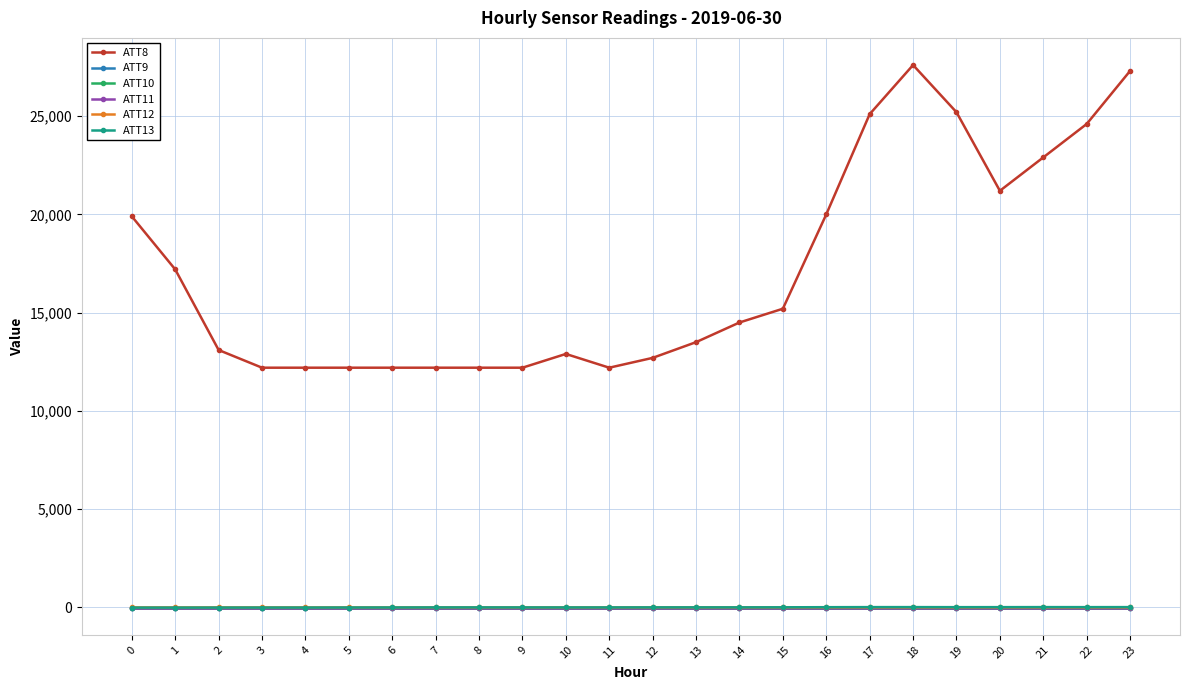

What is the value of the ATT8 point at the 21st from the left?

21200.0